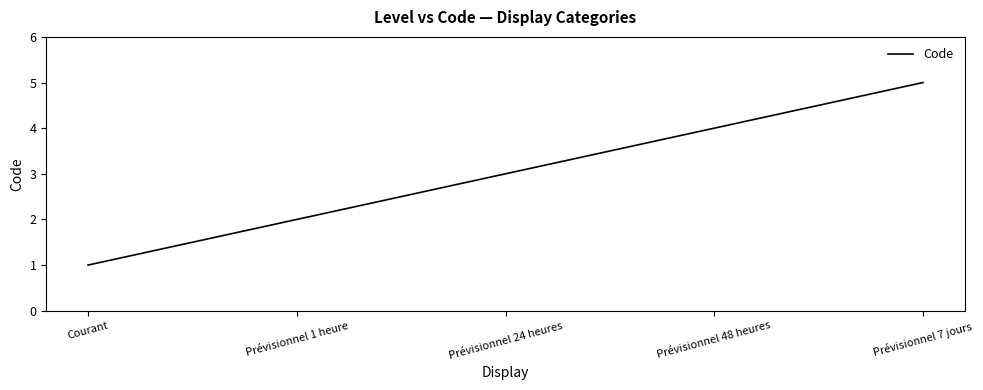

What is the difference between the second highest and minimum values?

3